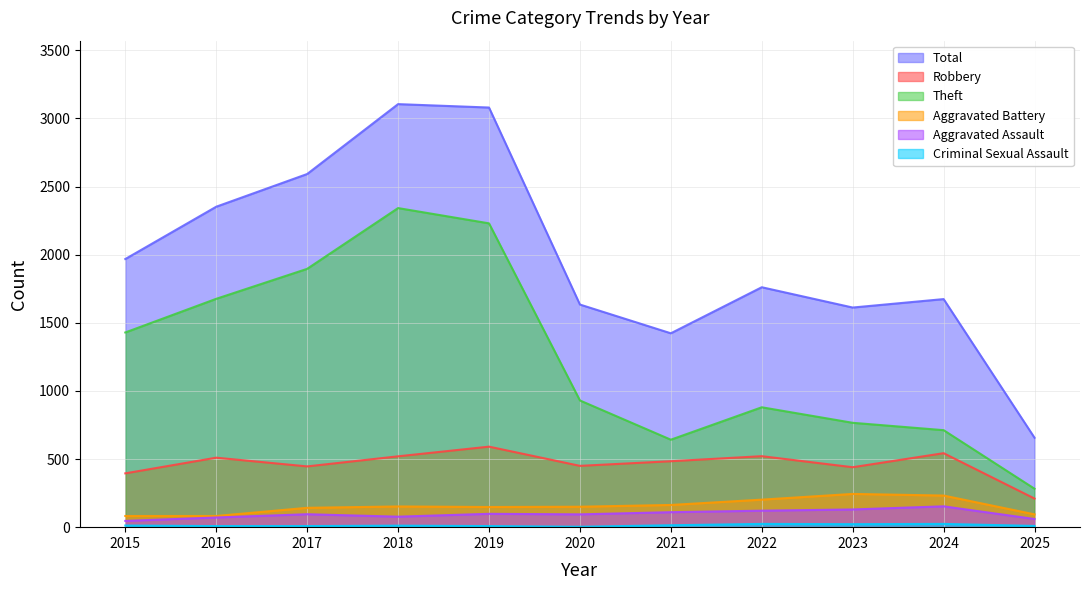

At which category is the sum across all series the highest?

2018